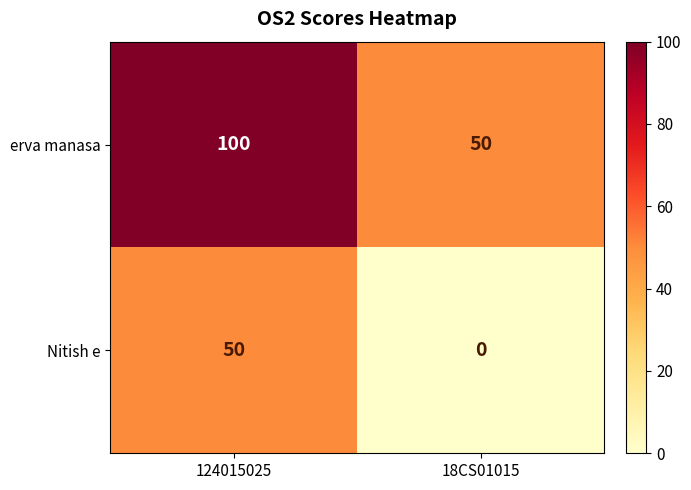

The erva manasa series shows 84 at 18CS01015. True or false?

False